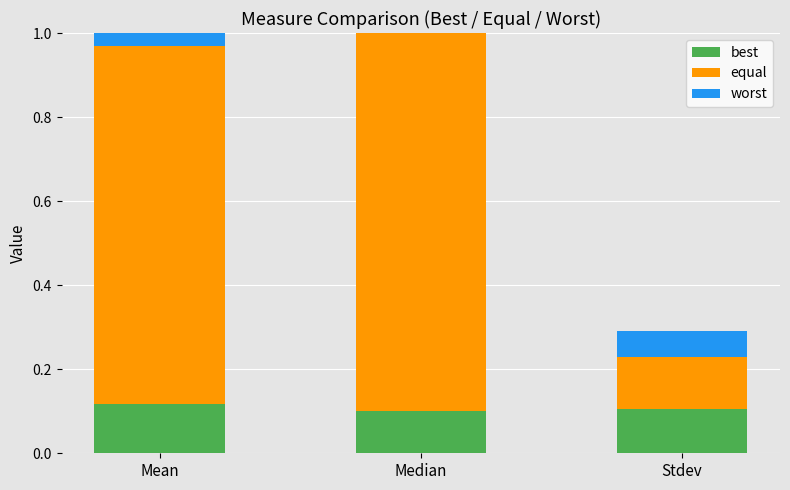

What is the sum of all best values?

0.3